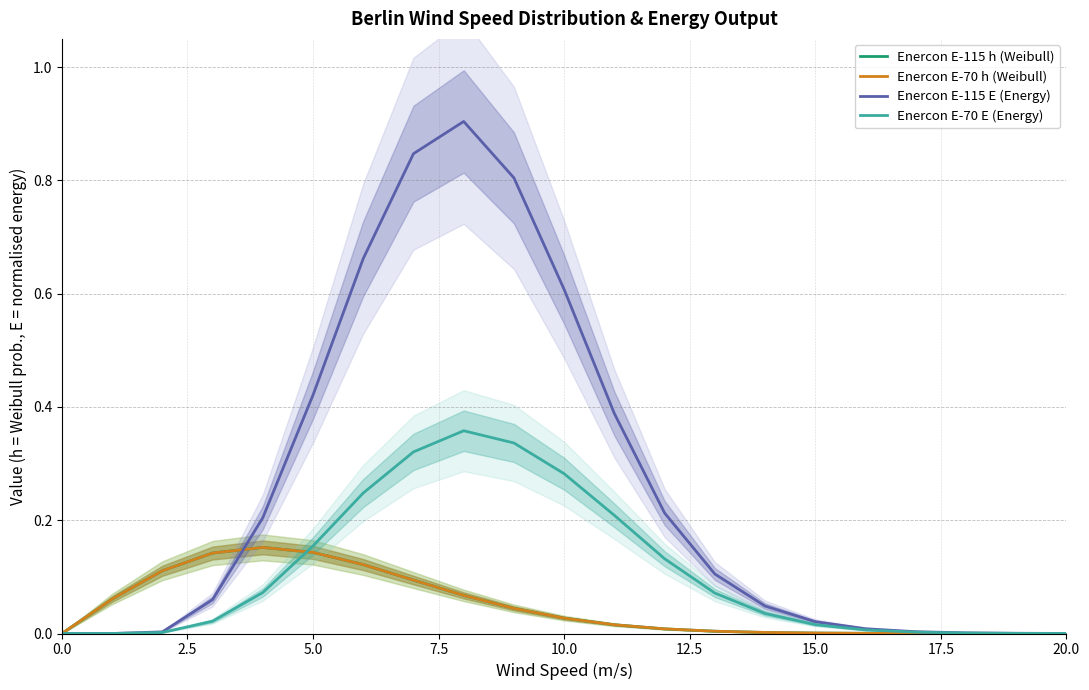

Count the number of data series in this chart.

4